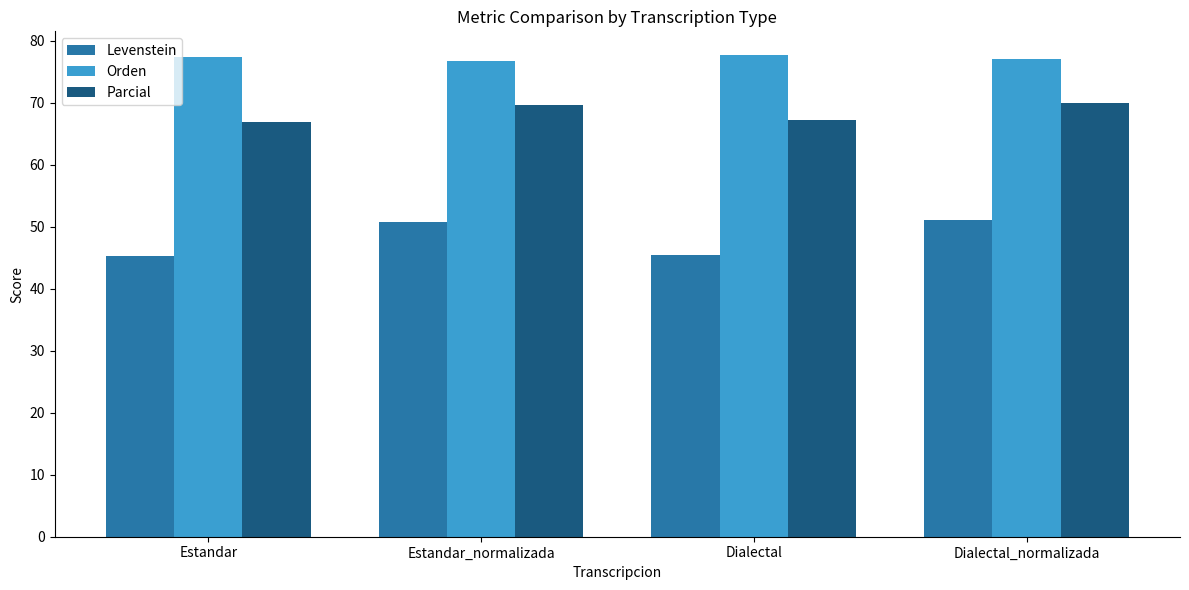

What is the total value across all series at Dialectal_normalizada?

198.2